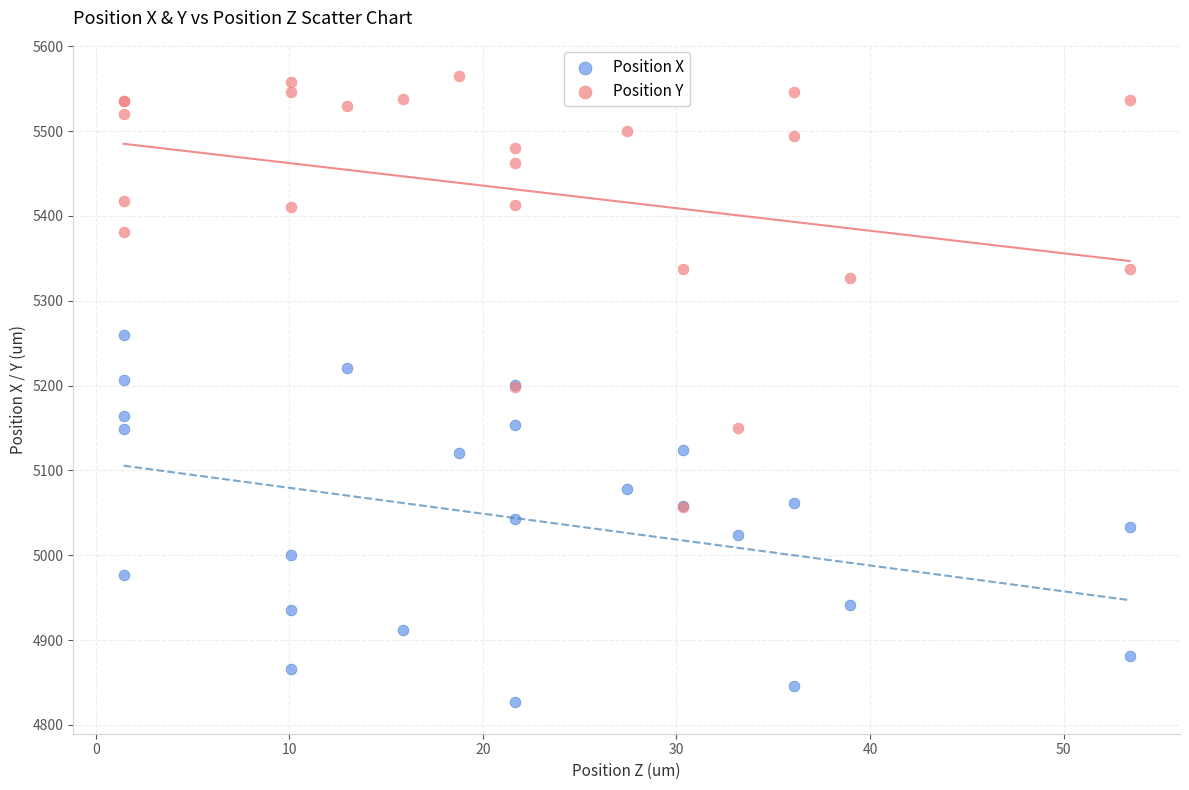

In the Position Y series, what Y value is closest to 5310?

5327.1